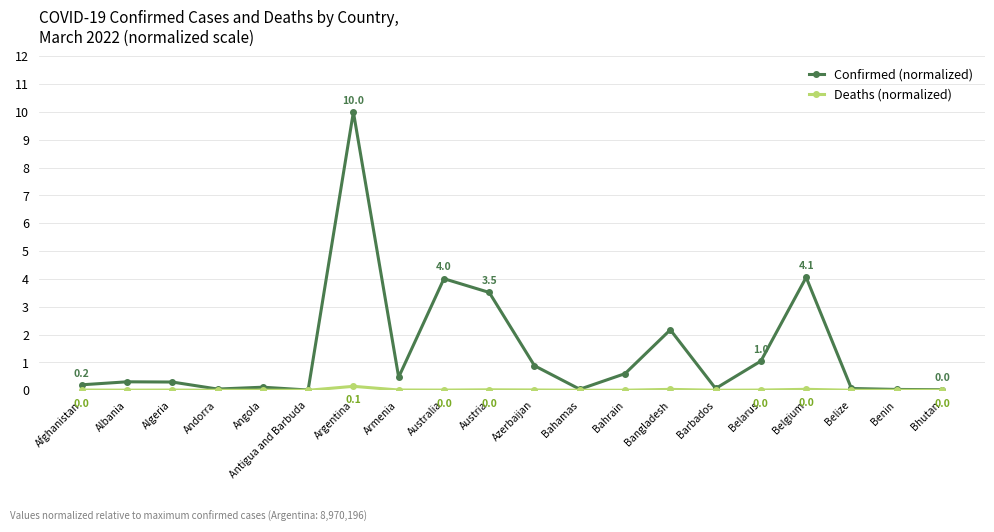

Is it true that Deaths (normalized) equals 0.0 at Belgium?

True